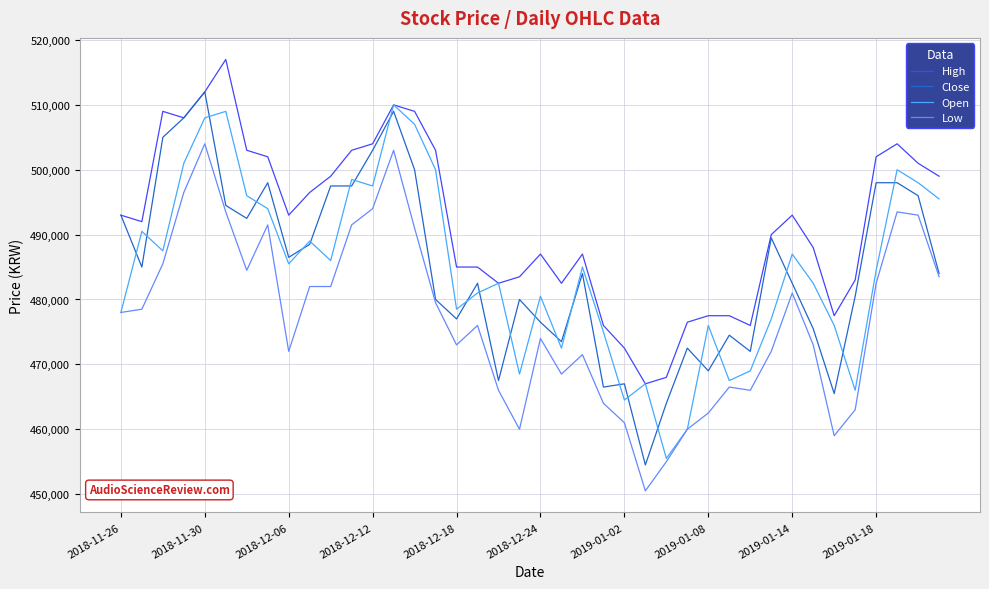

What is the greatest value displayed?

517000